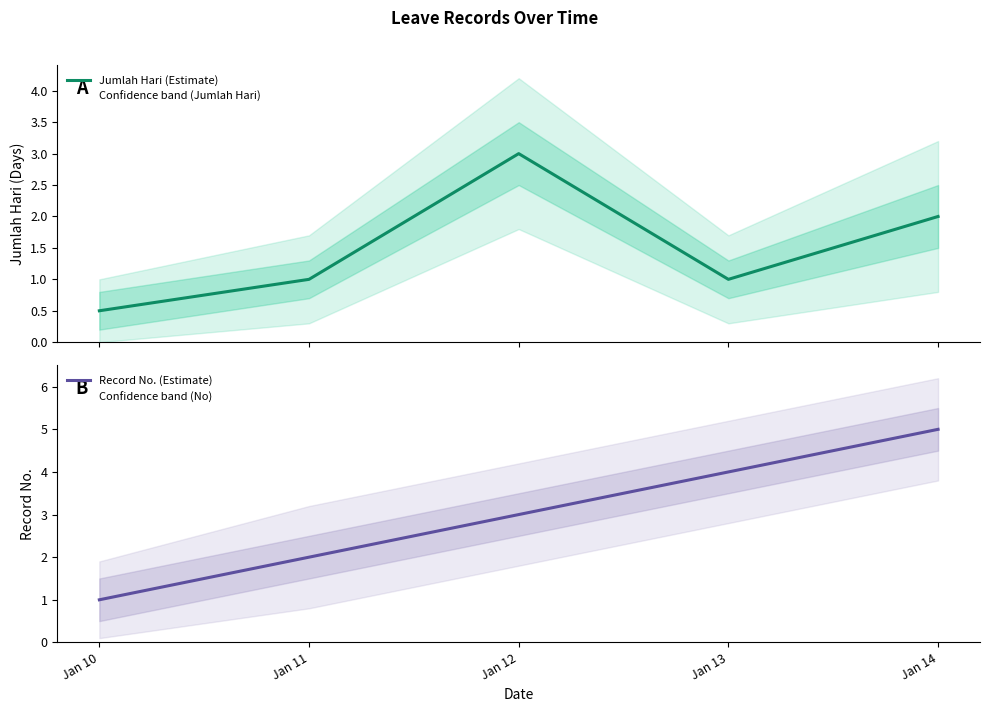

True or false: Record No. (Estimate) has more than 0 points higher than both neighbors.

False